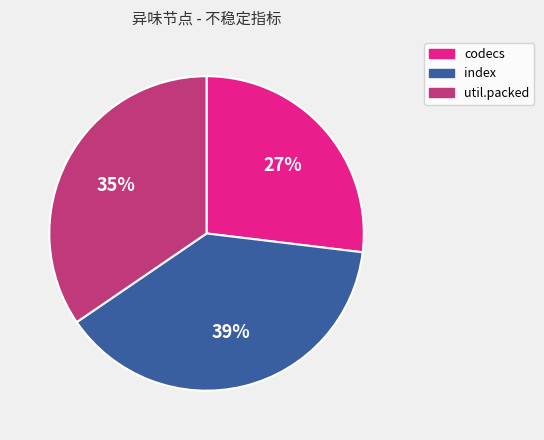

What percentage is the util.packed slice, to the nearest percent?

35%